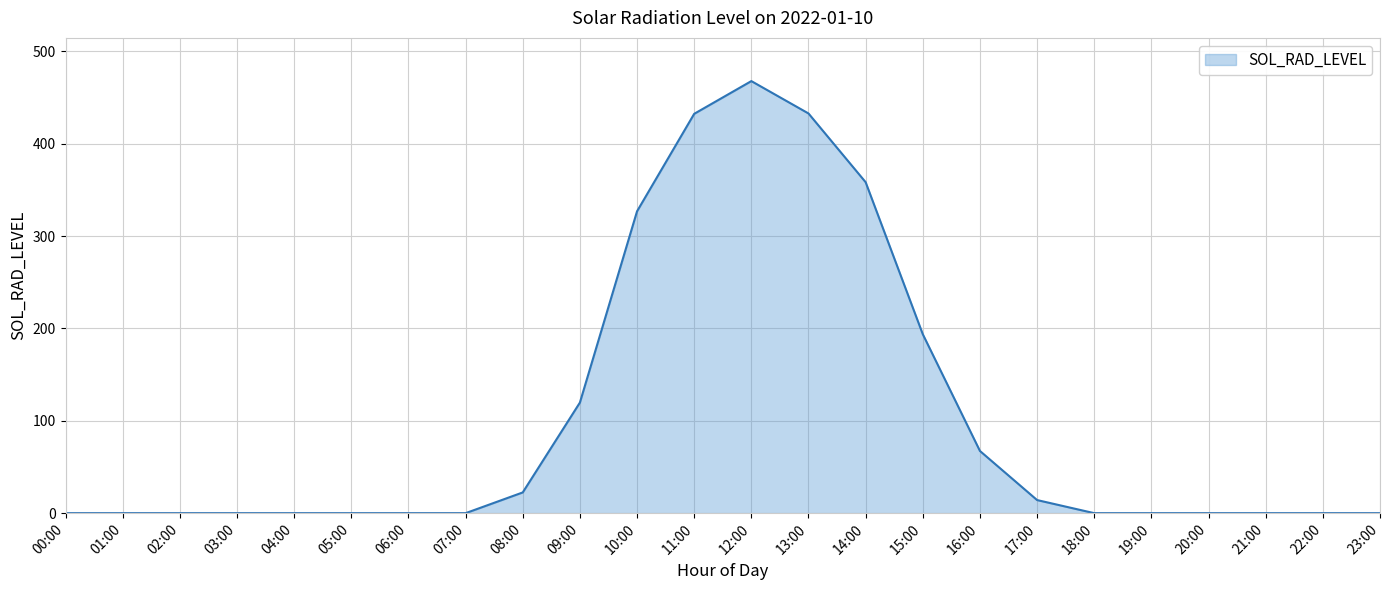

What is the sum of the values at 17:00 and 08:00?

36.6